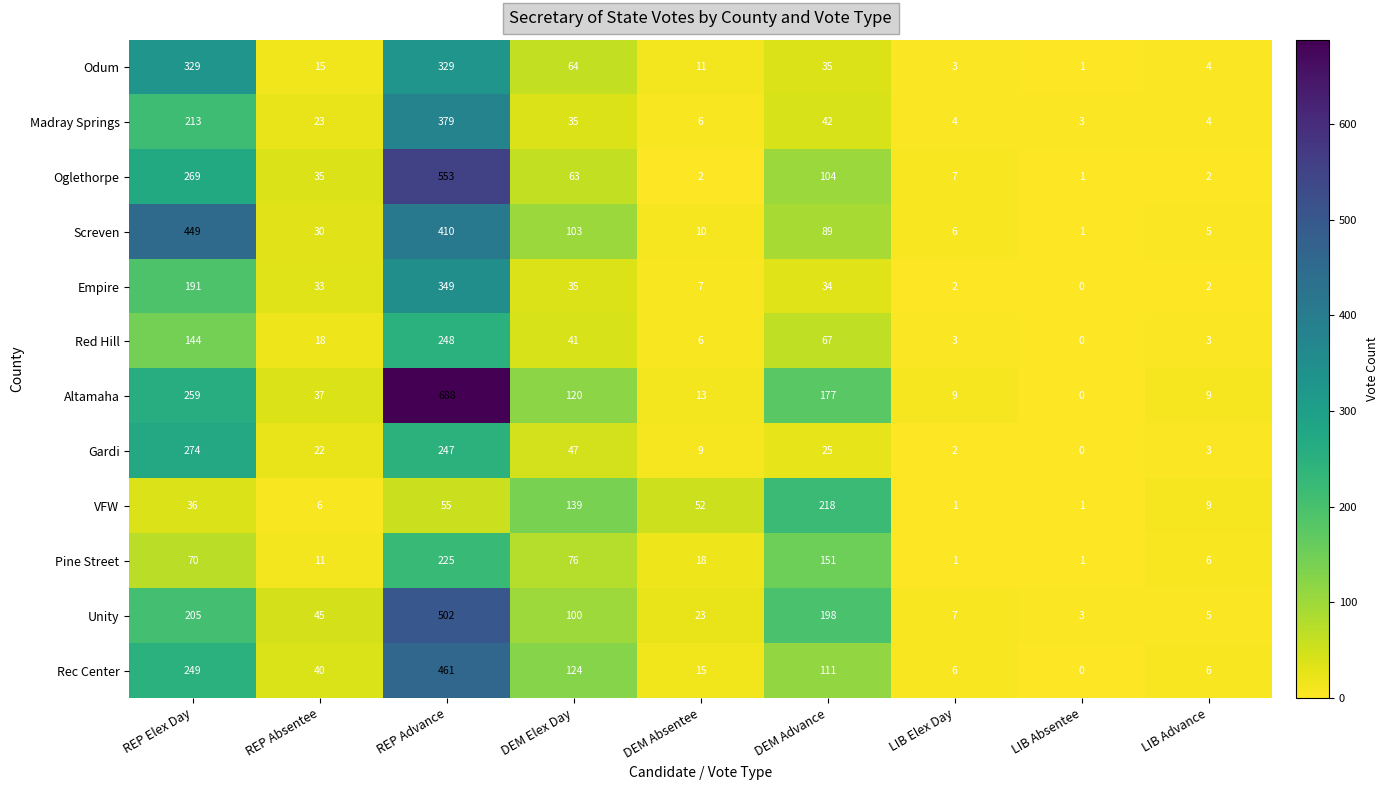

Which series has the largest range (max minus min)?

Altamaha